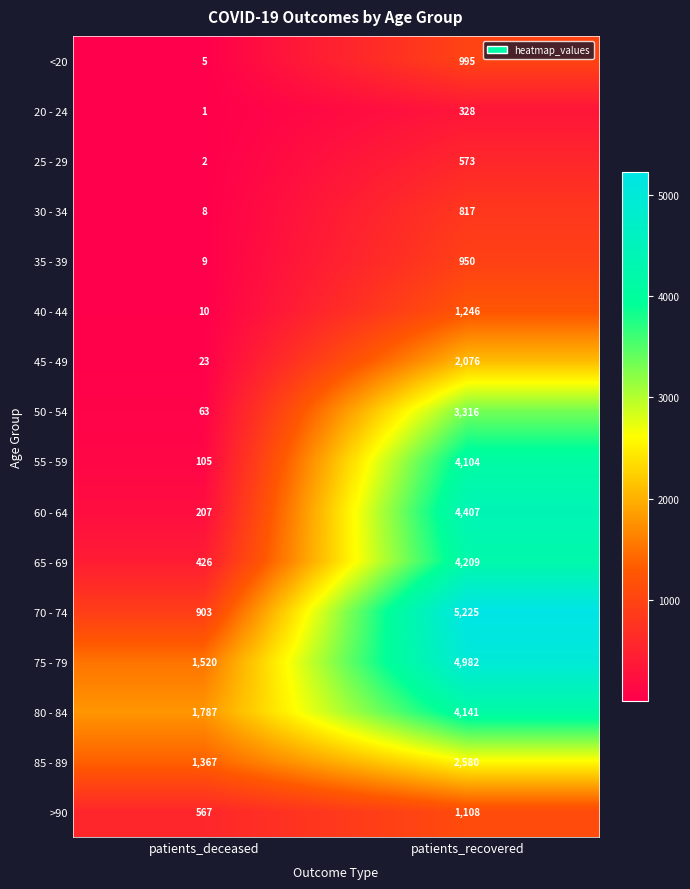

What is the average value of the 70 - 74 series?

3064